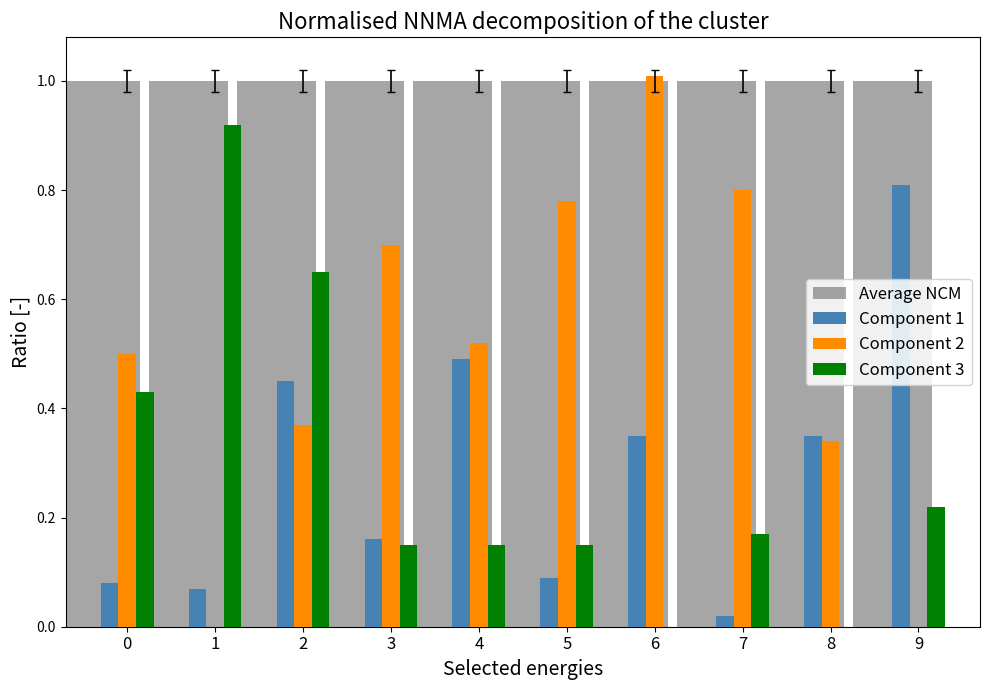

Which series has the largest total across all categories?

Average NCM